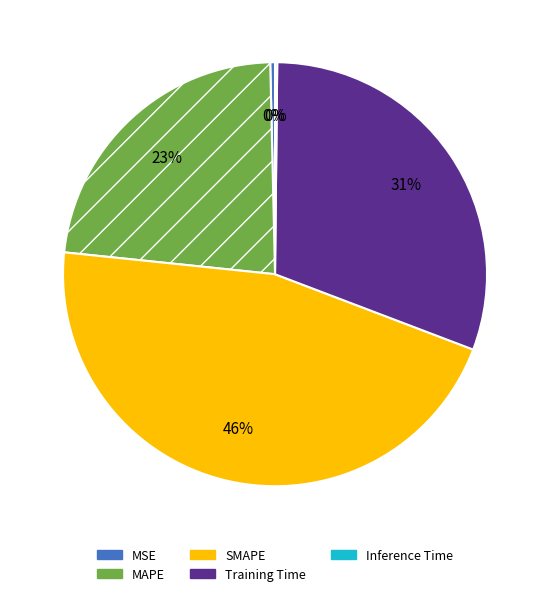

What is the change in value from MAPE to Inference Time?

-1.0